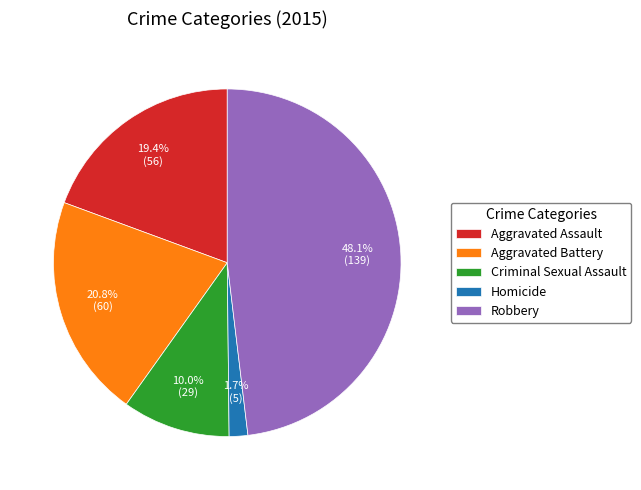

How many segments does this pie chart have?

5